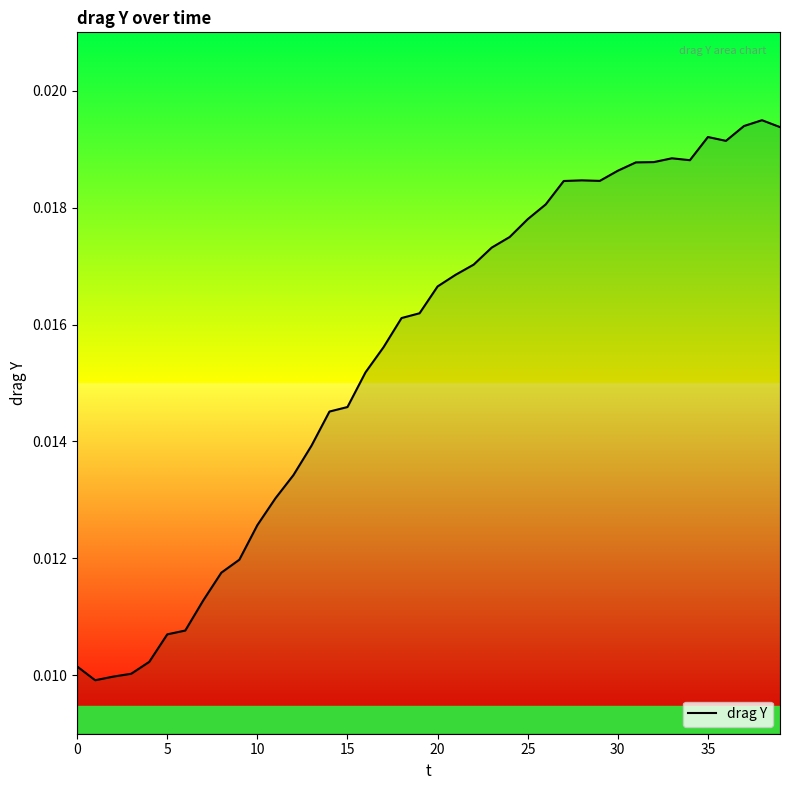

What is the sum of all values?

0.6